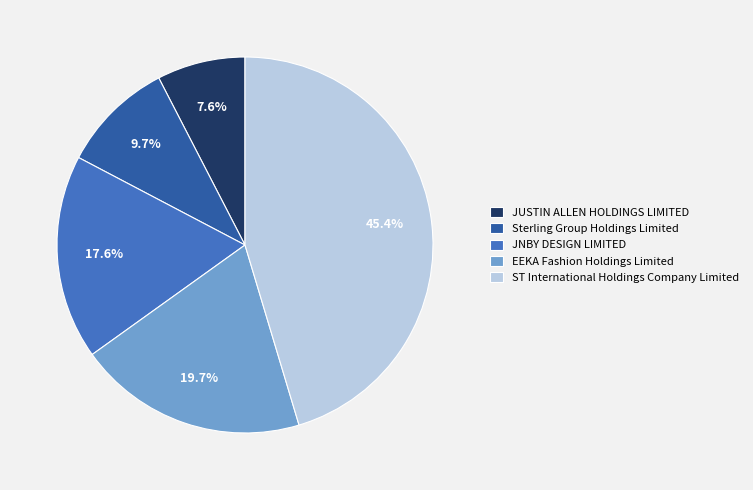

Count the number of slices in the pie.

5